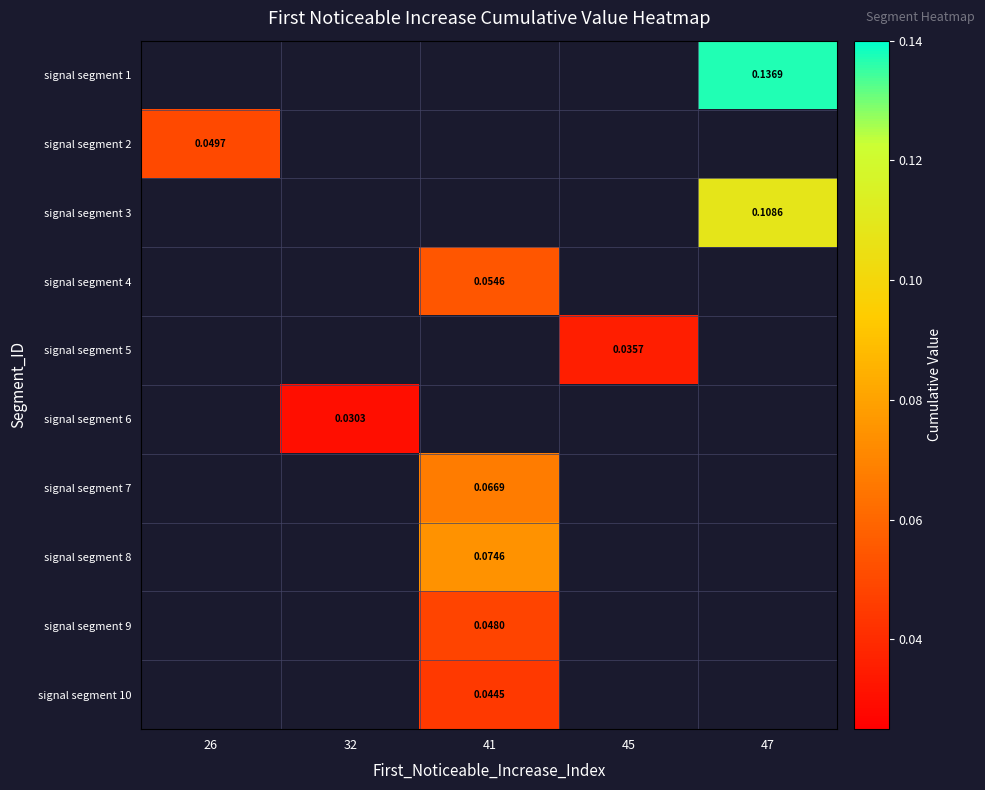

How many categories are shown in the chart?

5